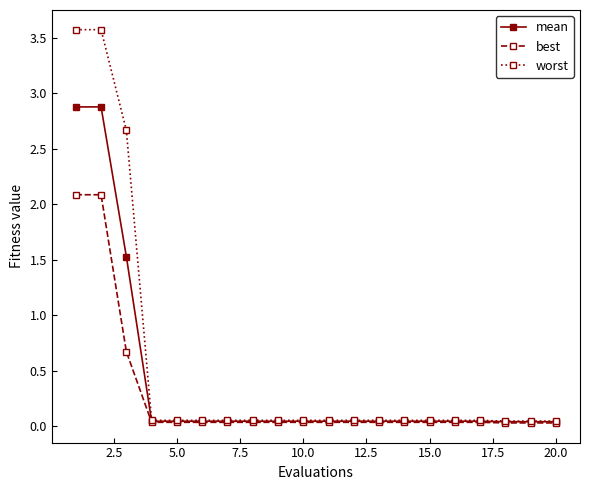

At how many categories does at least one series exceed 1?

3